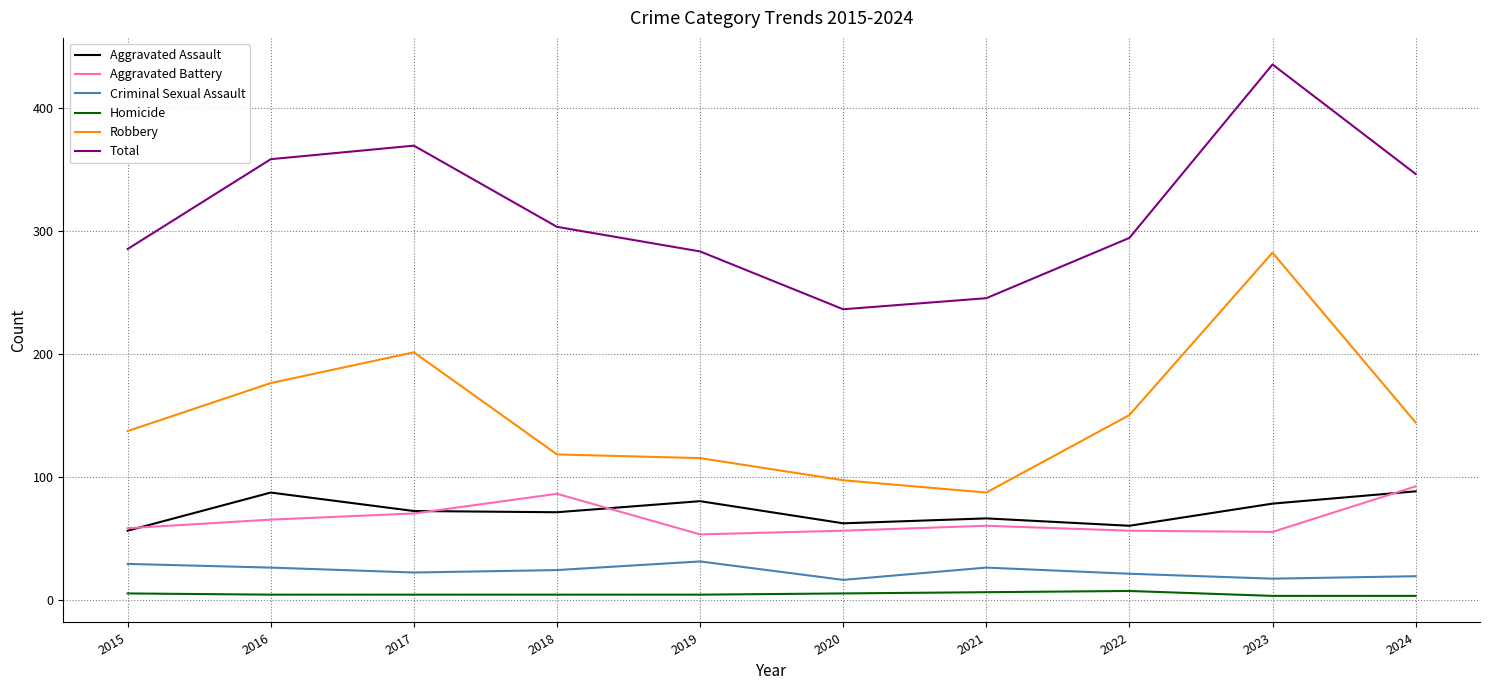

True or false: Robbery has a value of 32 at 2019.

False